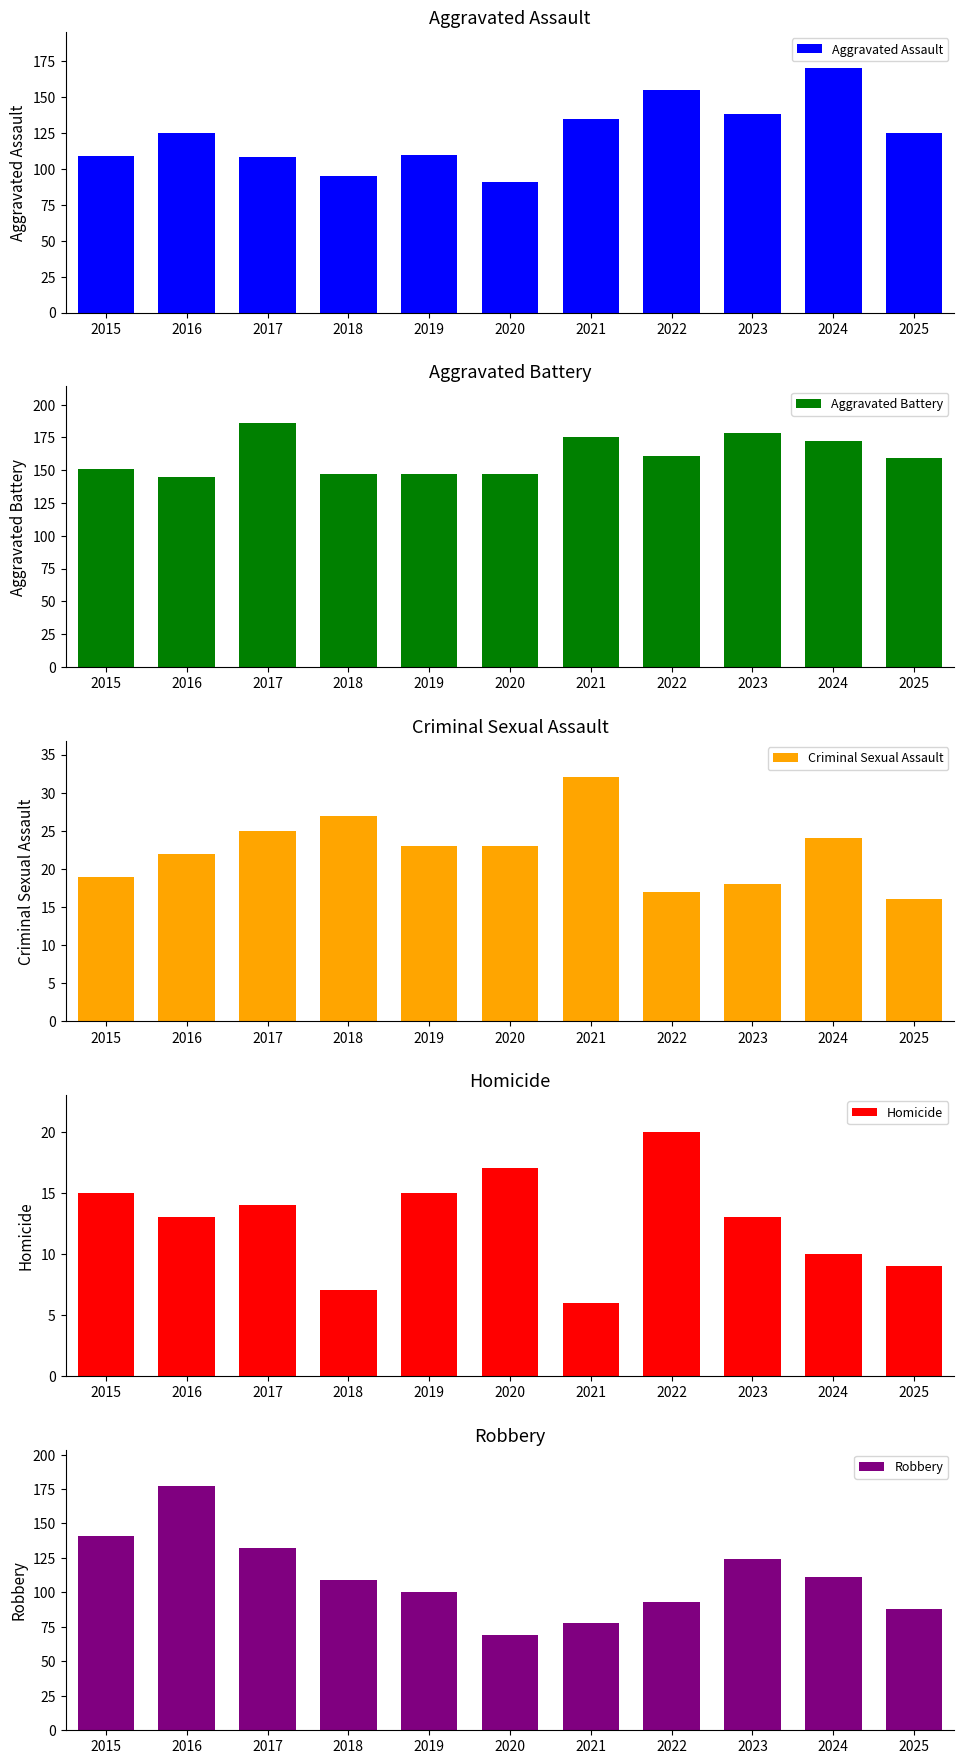

The Criminal Sexual Assault series shows 18 at 2023. True or false?

True